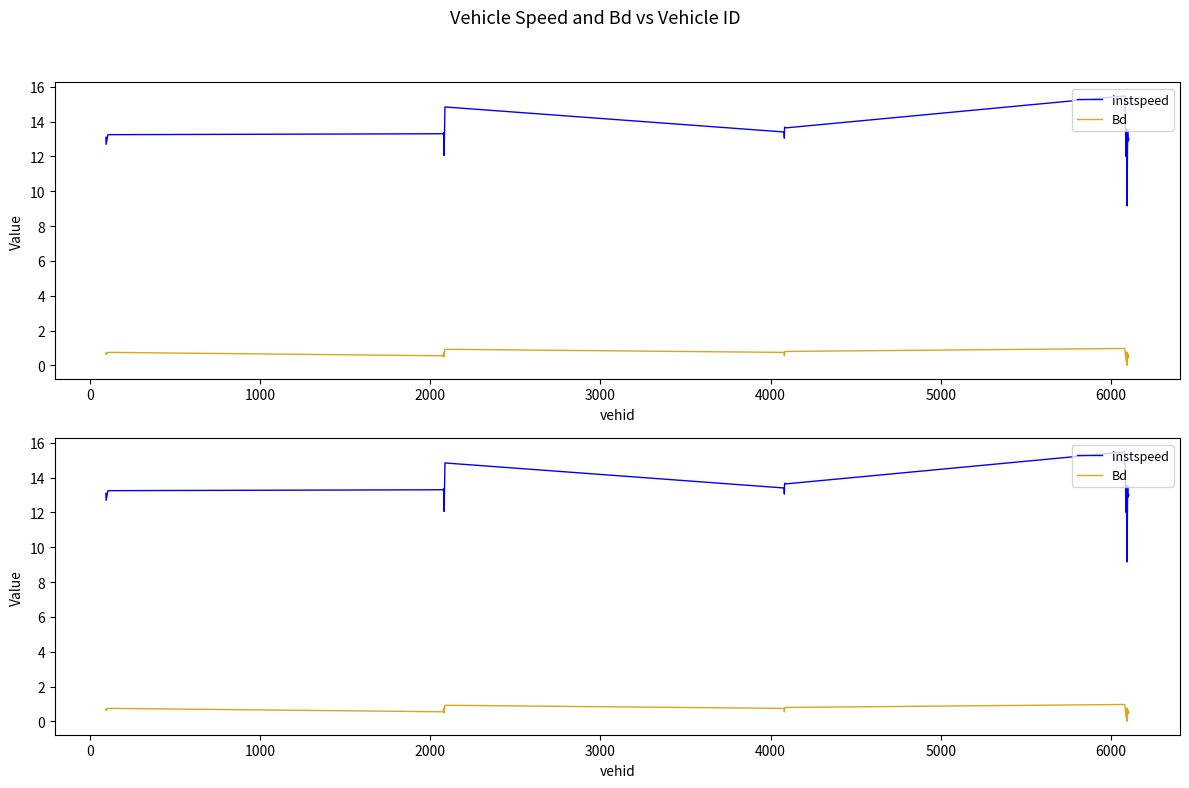

Which series has the largest total across all categories?

instspeed